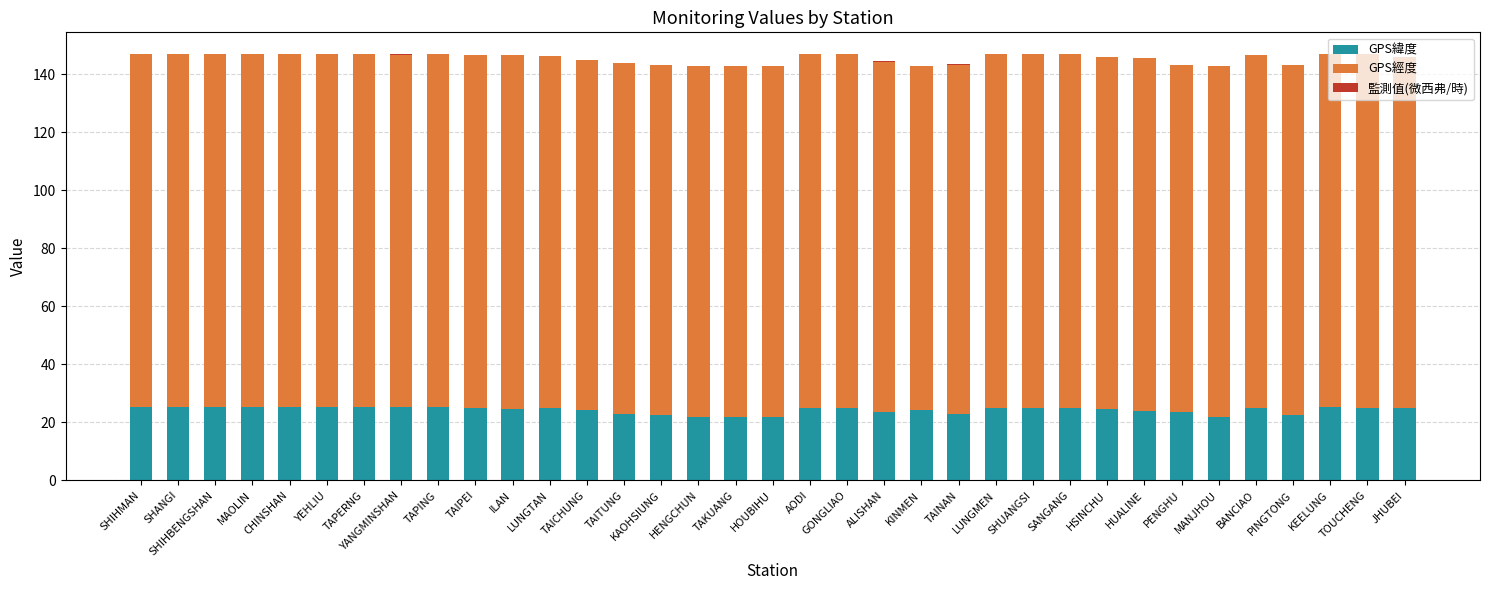

What is the highest value of the GPS緯度 series?

25.3